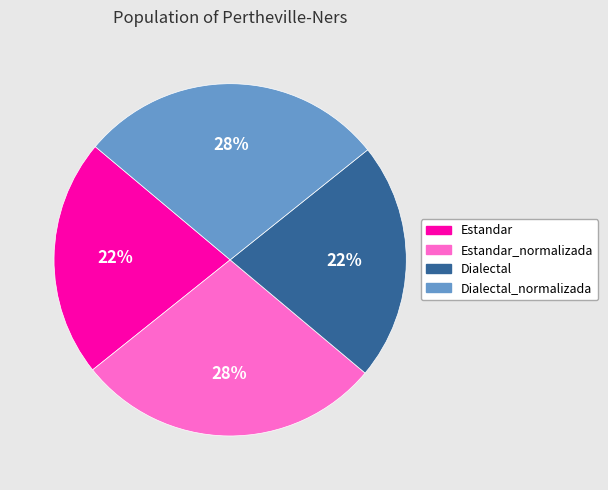

To the nearest percent, what is the difference between the largest and smallest slice percentages?

6%